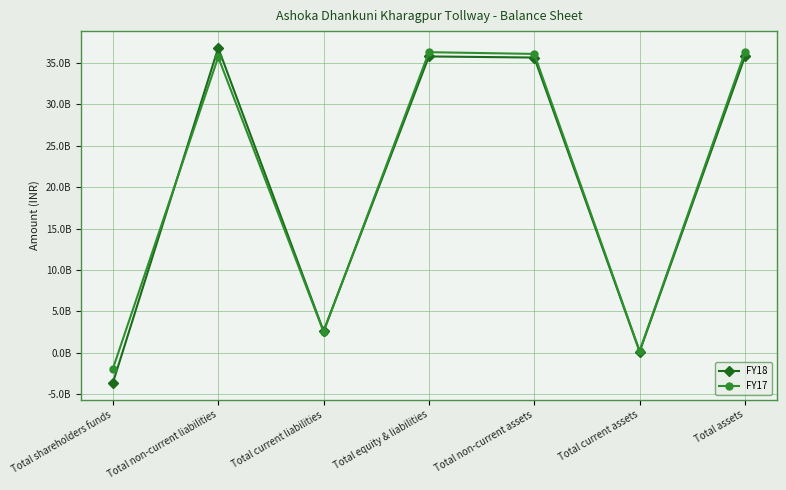

Does the chart display data point markers on the line(s)?

Yes